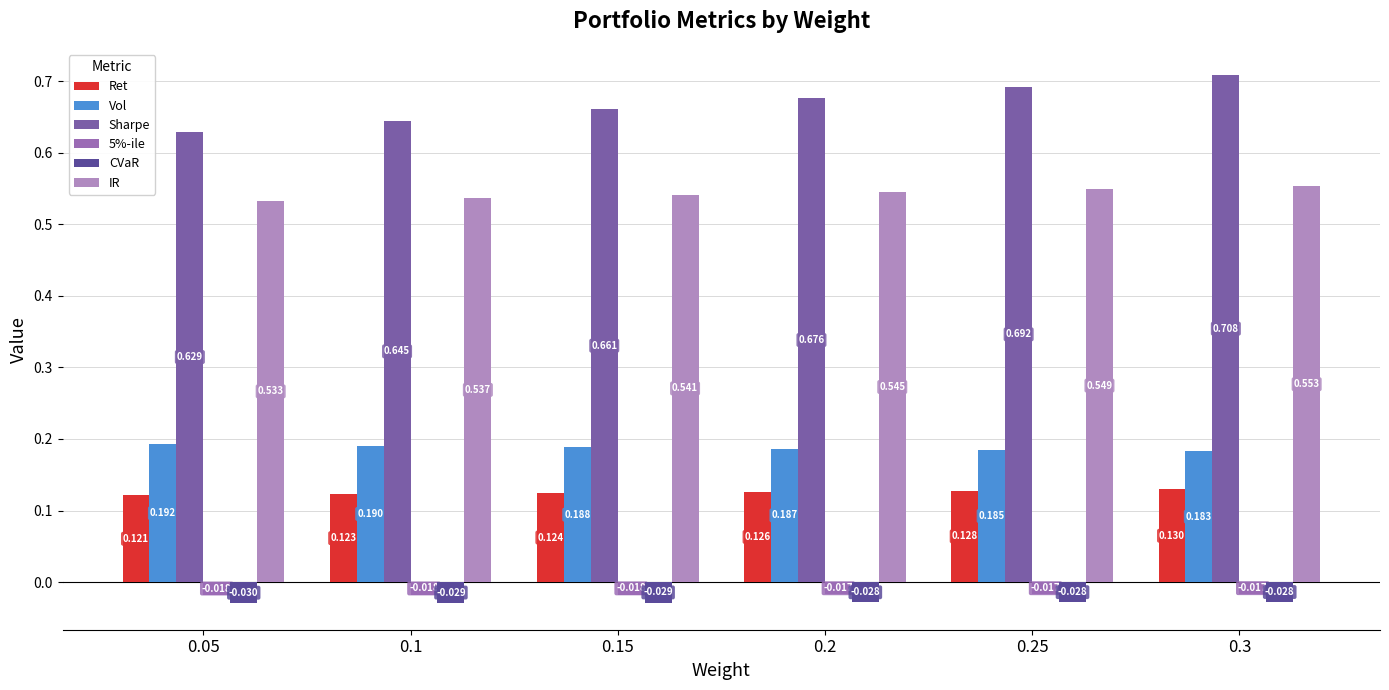

How many categories are shown in the chart?

6